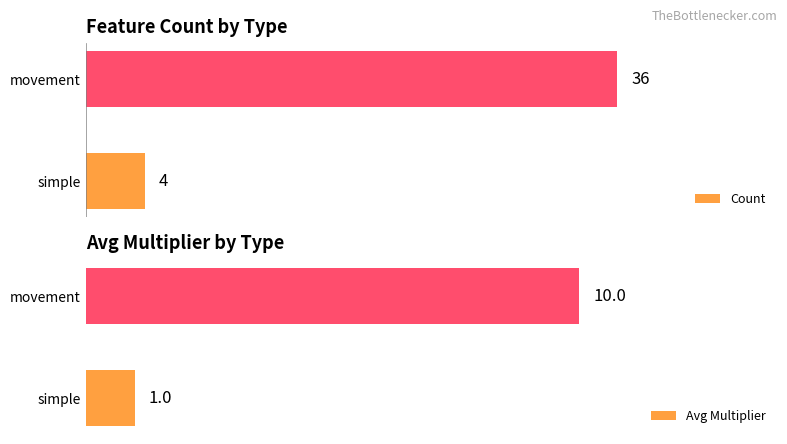

What is the sum of all Count values?

40